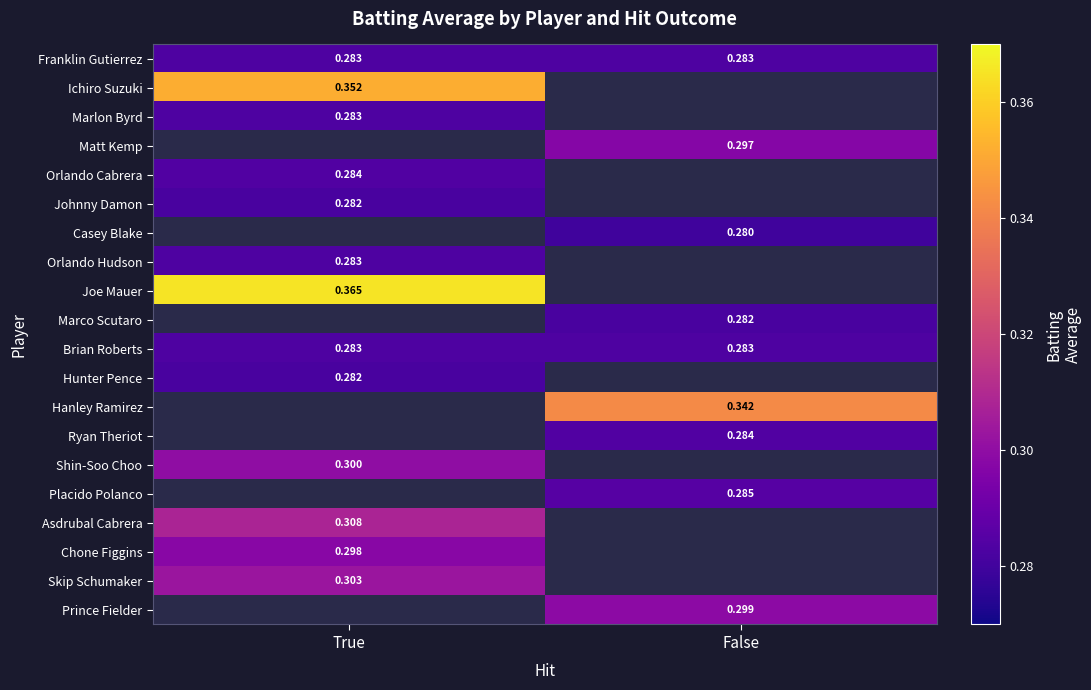

At which category does the chart reach its peak across all series?

True